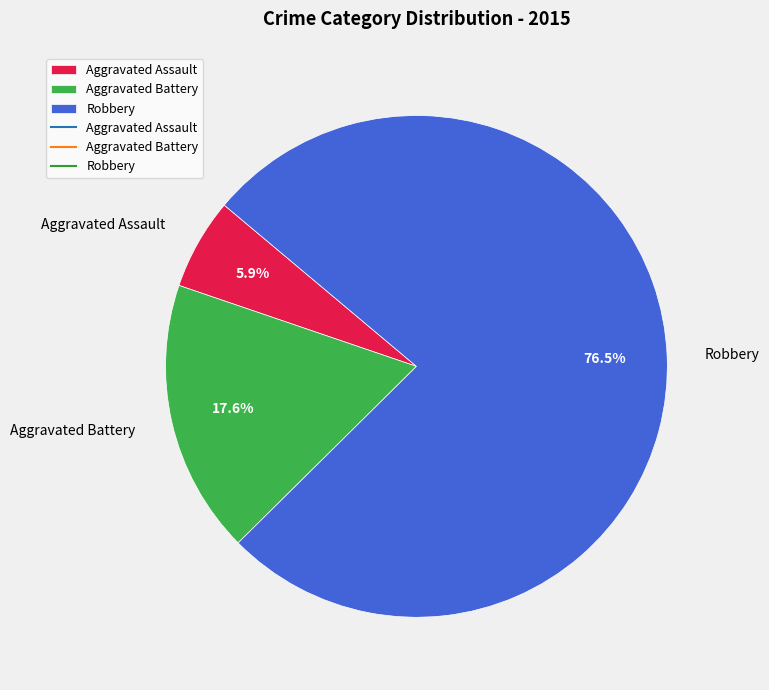

Which slice is the smallest?

Aggravated Assault